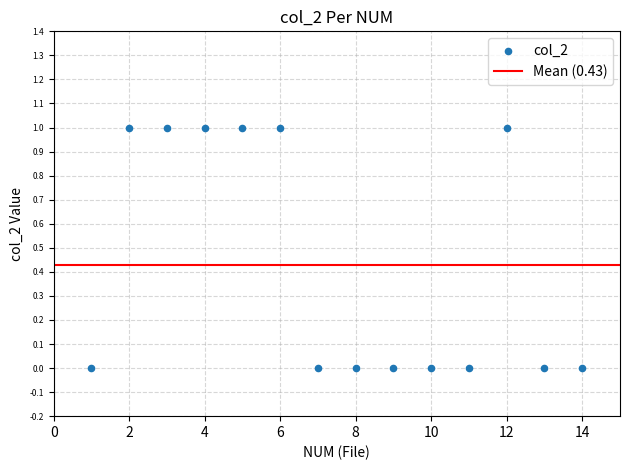

What is the range of X values (max minus min)?

13